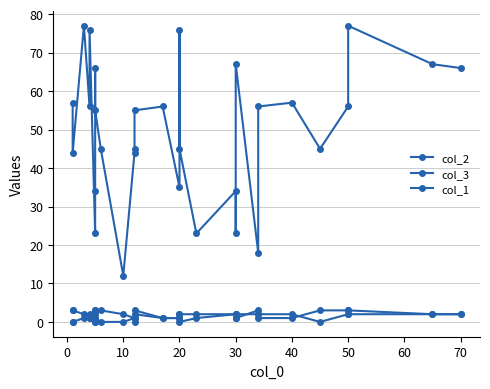

How many data points does each series have?

30